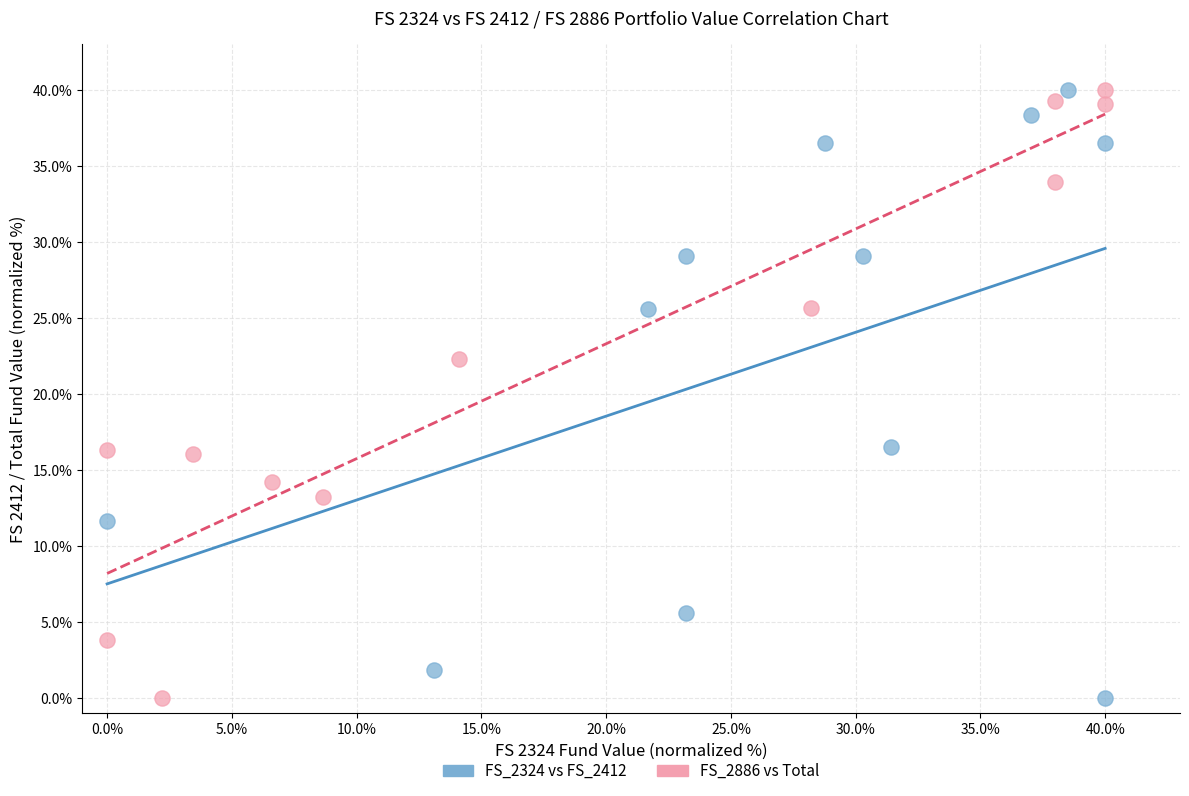

What are all the series names shown in the legend?

FS_2324 vs FS_2412, FS_2886 vs Total